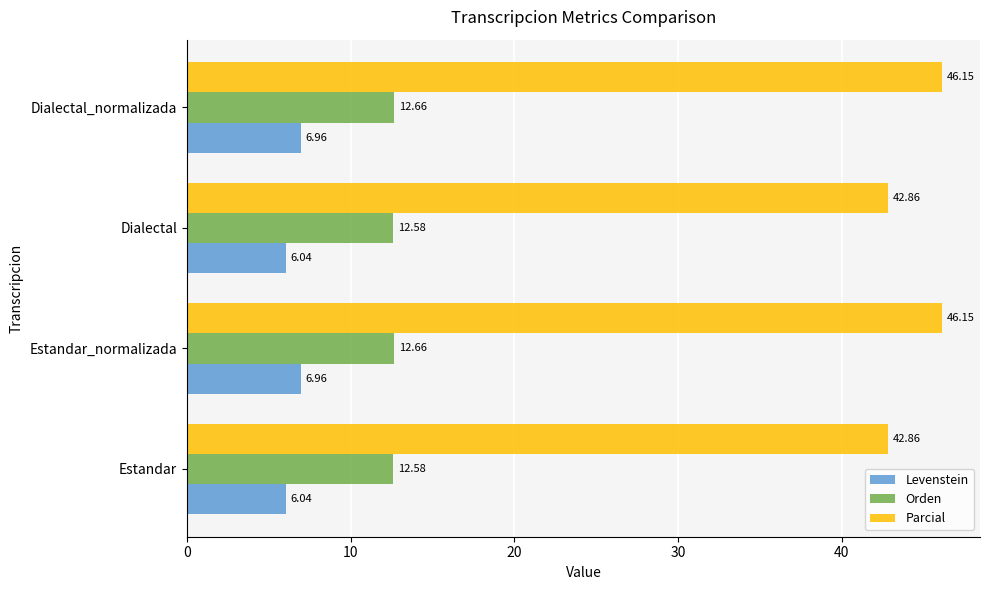

What is the difference between the highest and lowest values at Estandar?

36.8